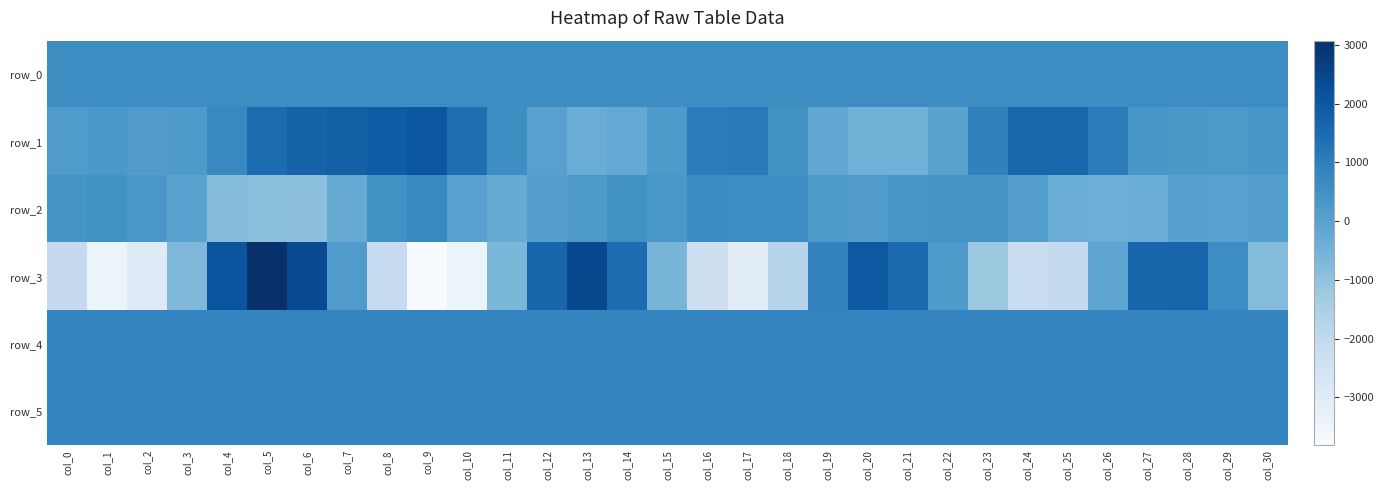

What is the total value across all series at col_20?

3948.3